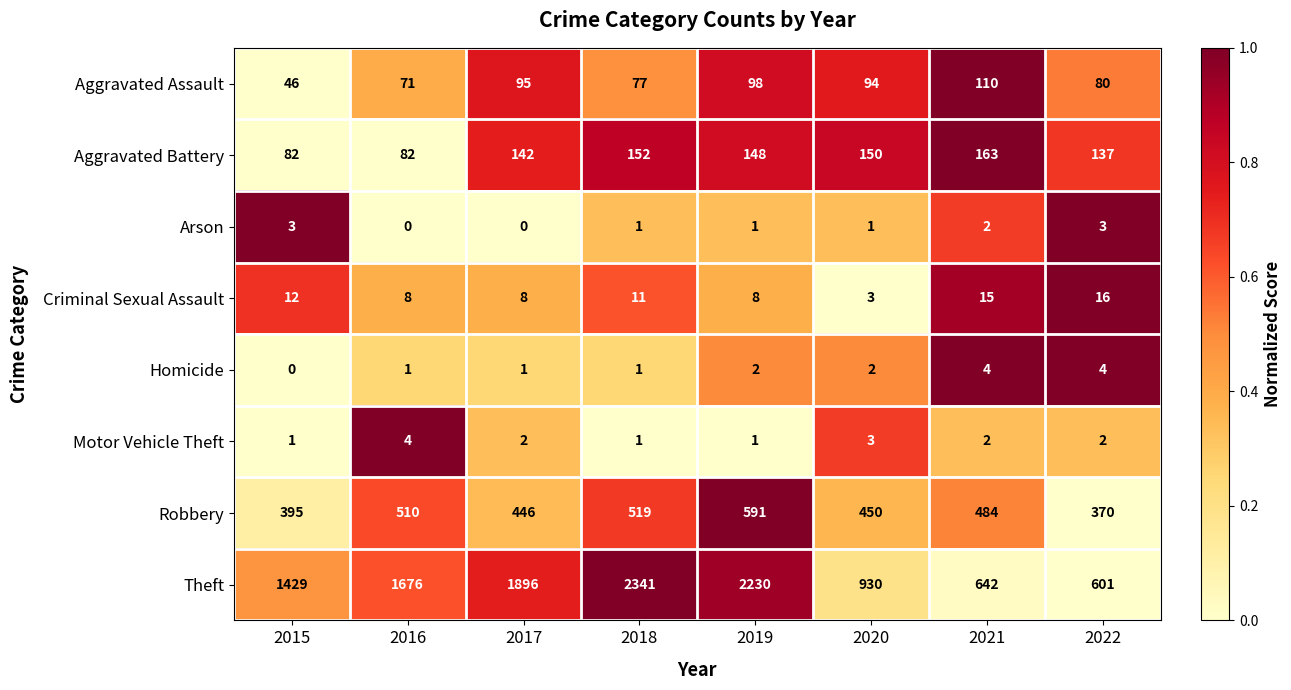

How many series are shown in this chart?

8